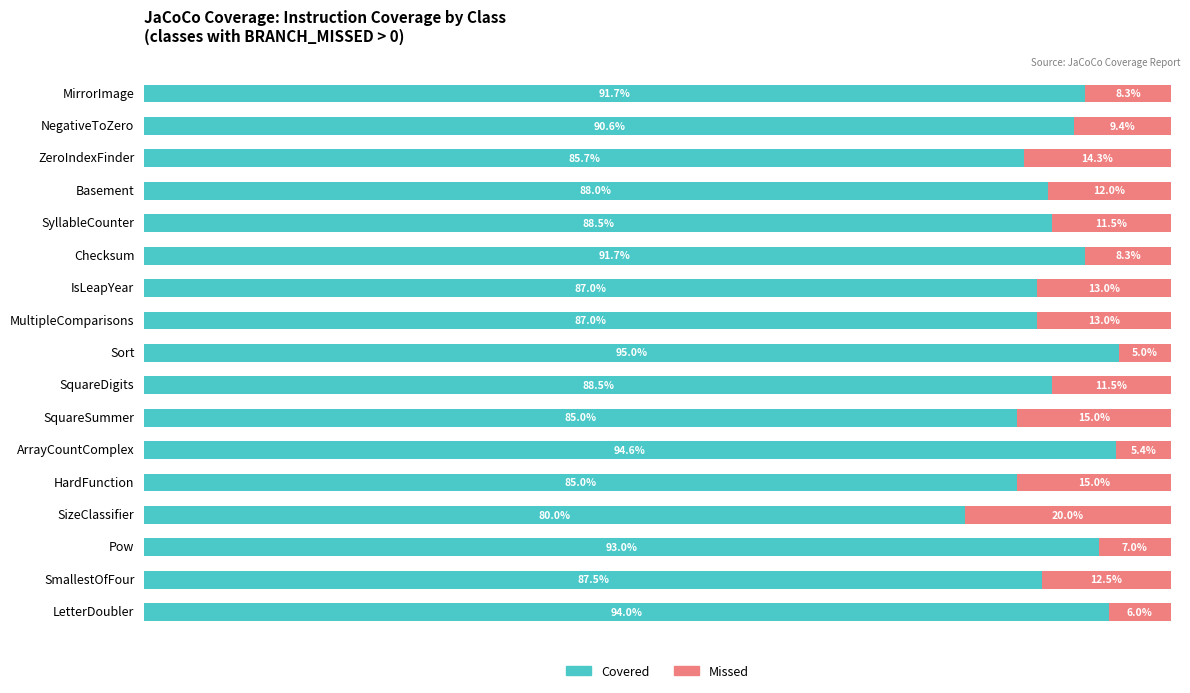

At which label does Covered reach its peak?

Sort